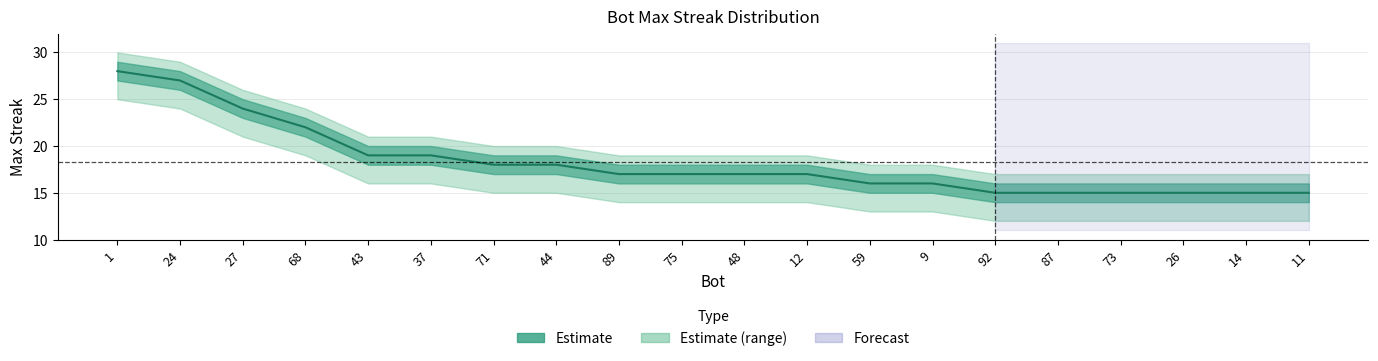

The chart shows a value of 15 at 87. True or false?

True